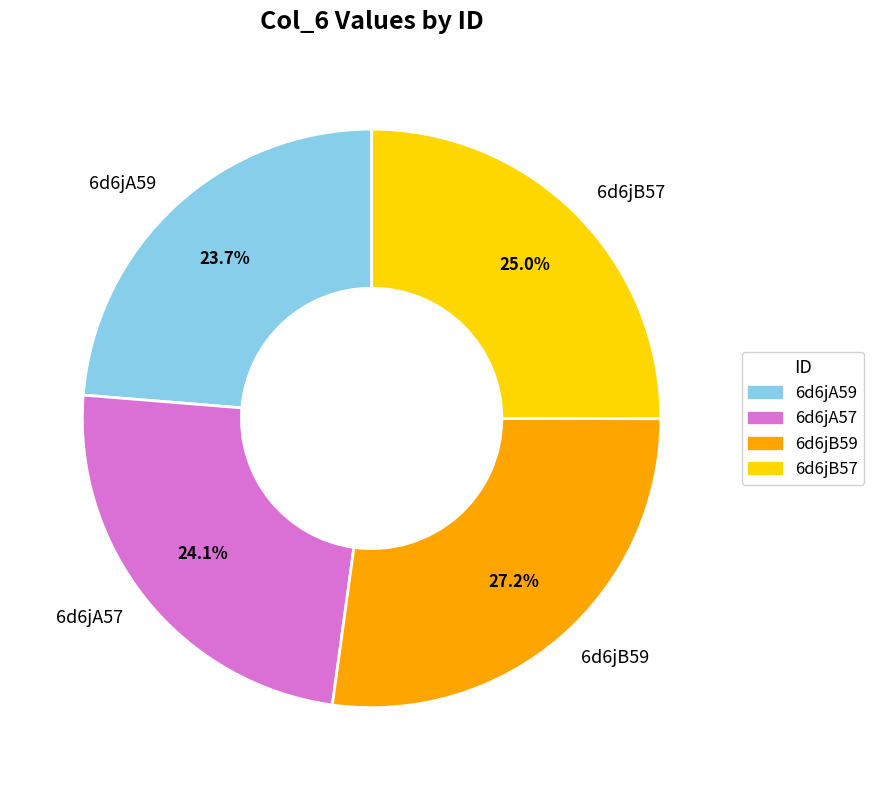

What percentage is NOT represented by 6d6jA57?

75.9%